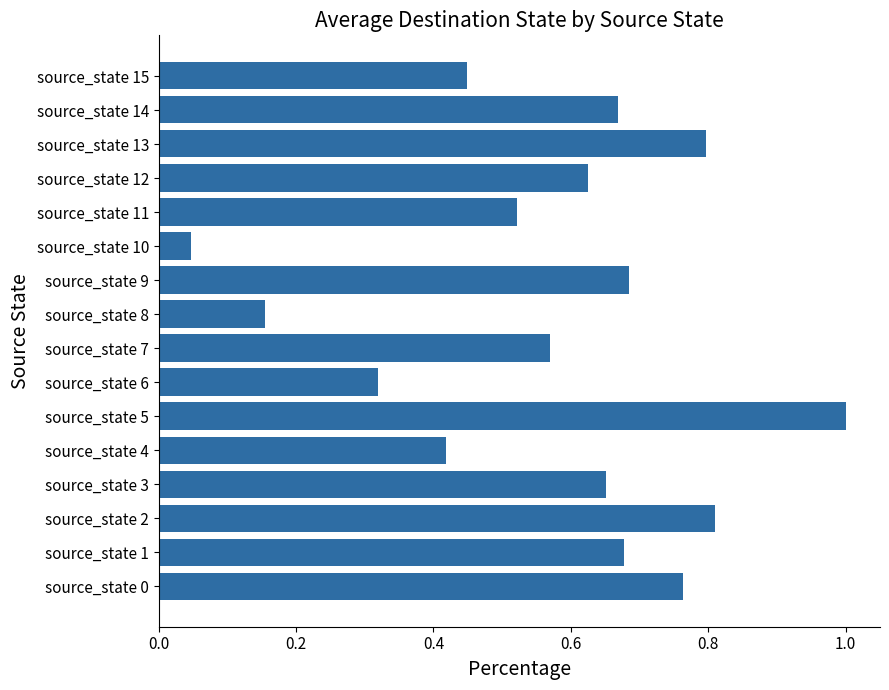

Which category has the highest value across all series?

source_state 5